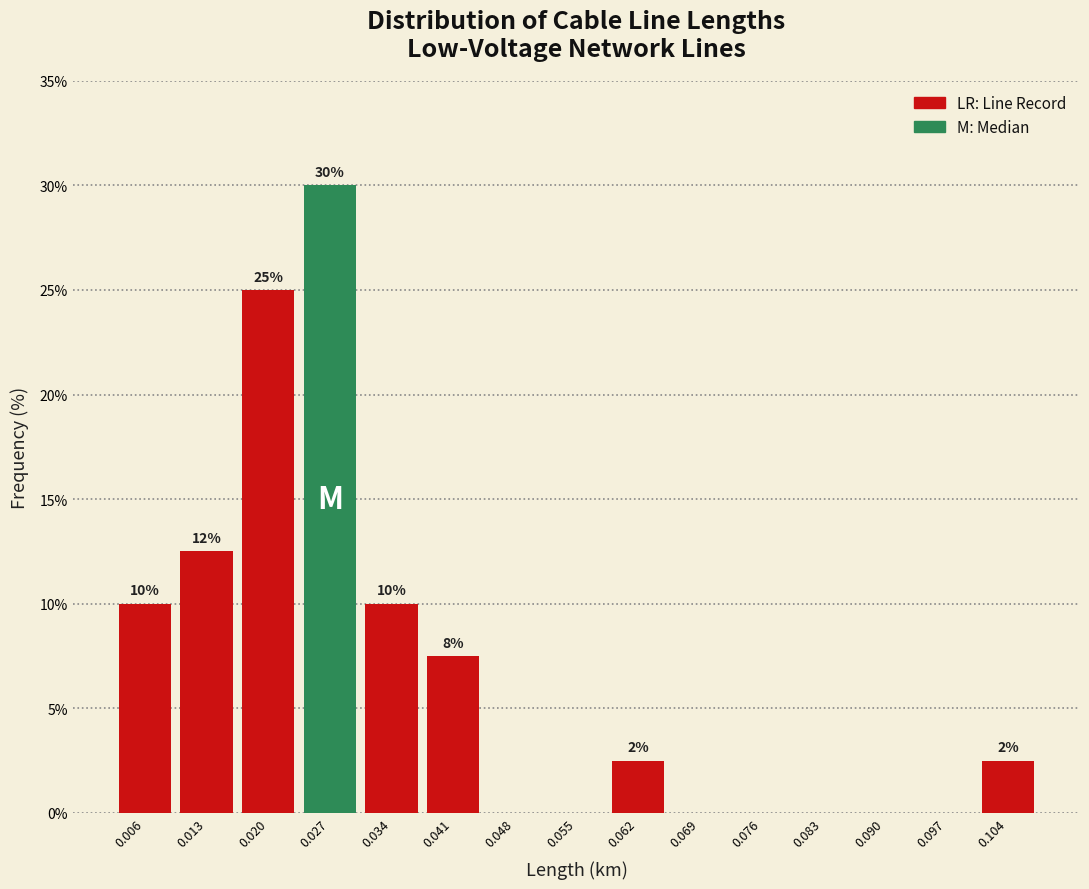

Which range on the x-axis has the tallest bar?

0.023 to 0.030